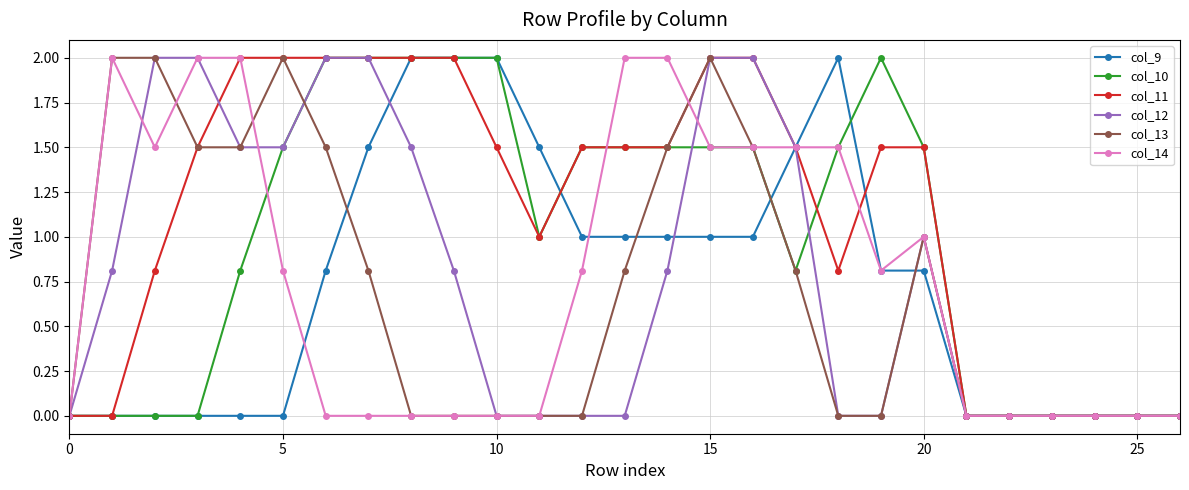

Count the number of data series in this chart.

6